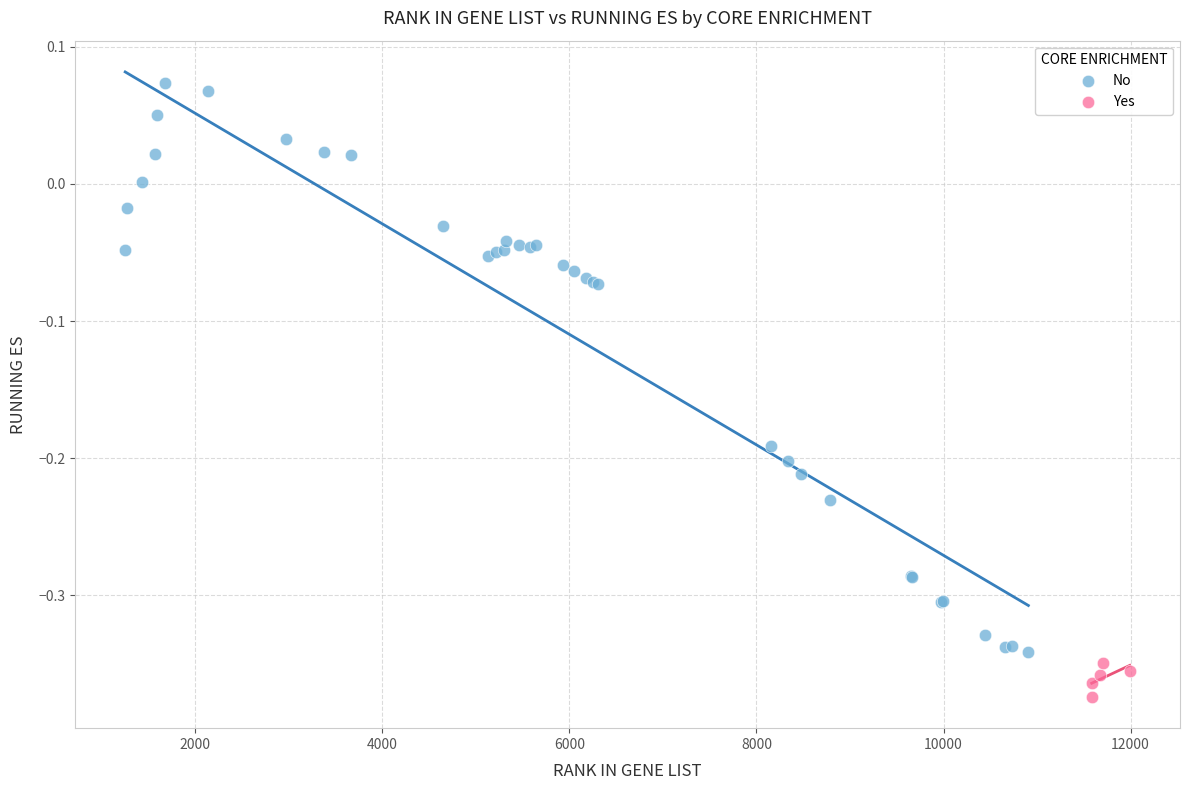

Which series reaches the minimum Y coordinate?

Yes